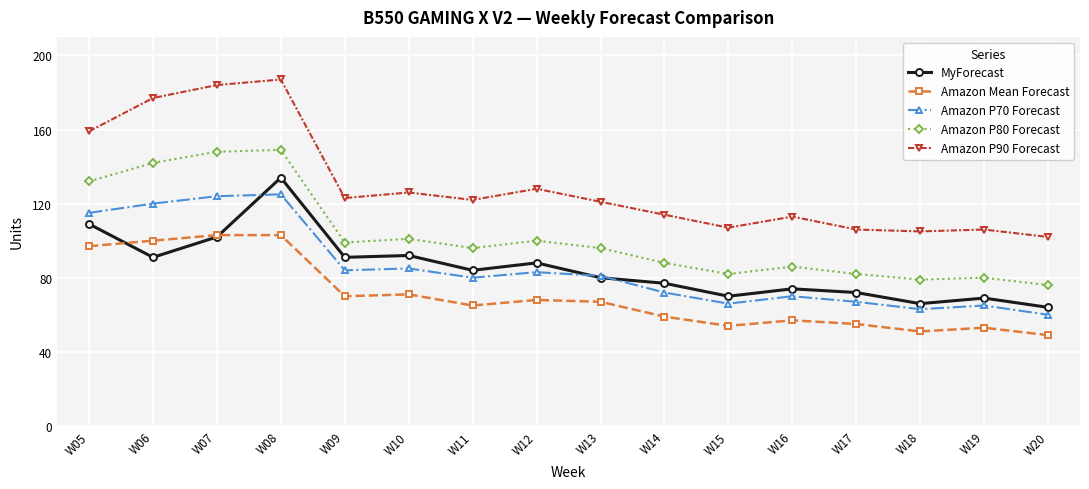

What is the difference between the maximum and minimum values in the Amazon P80 Forecast series?

73